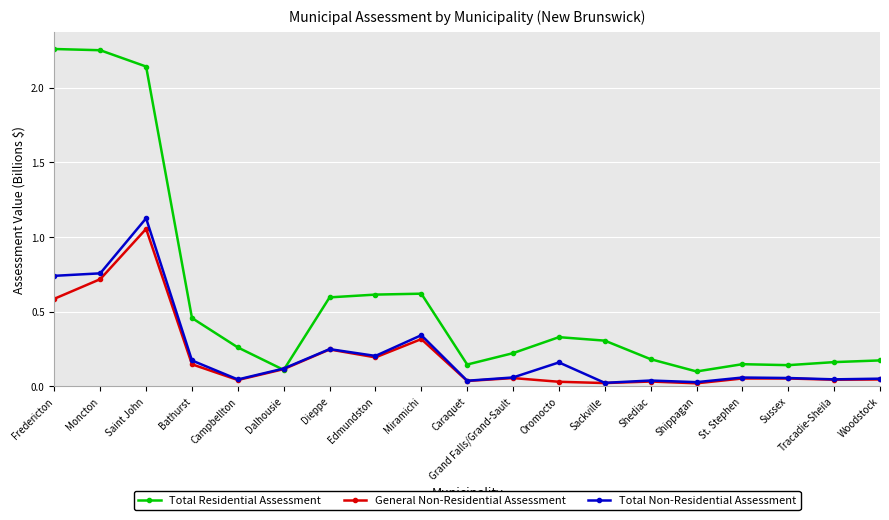

What is the label of the 8th point from the right?

Oromocto